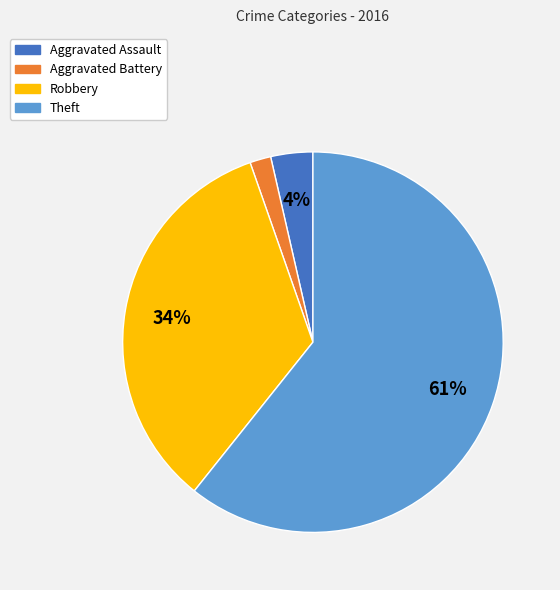

Do Robbery and Theft together represent more than half of the pie?

Yes